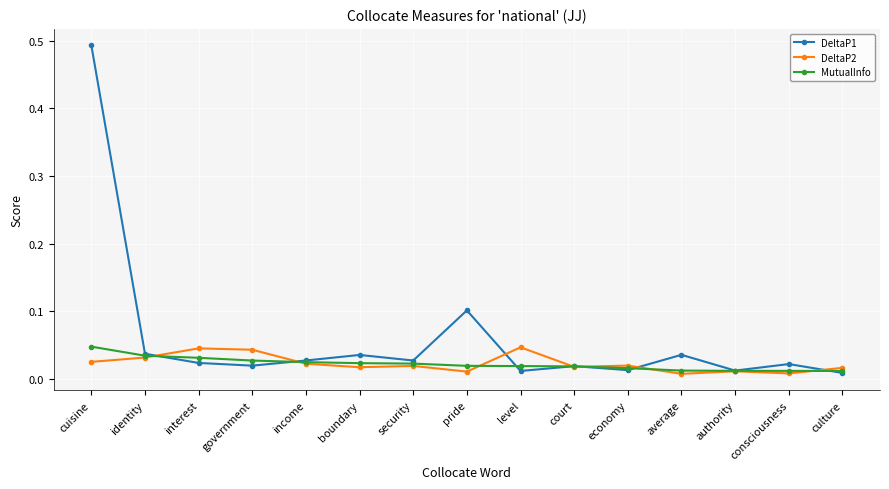

The value of DeltaP1 at pride is 0.2. True or false?

False